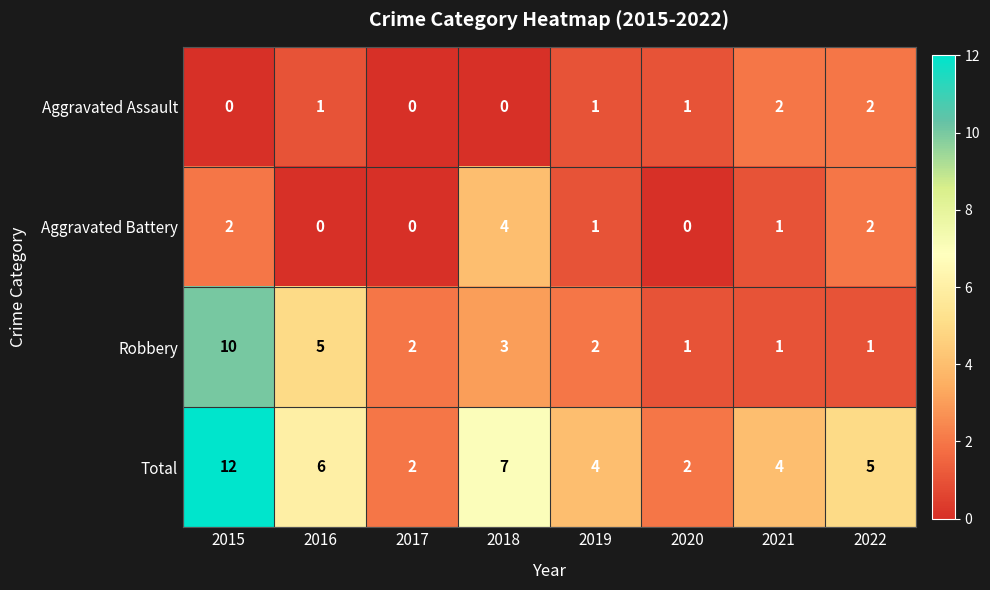

What is the average value of the Robbery series?

3